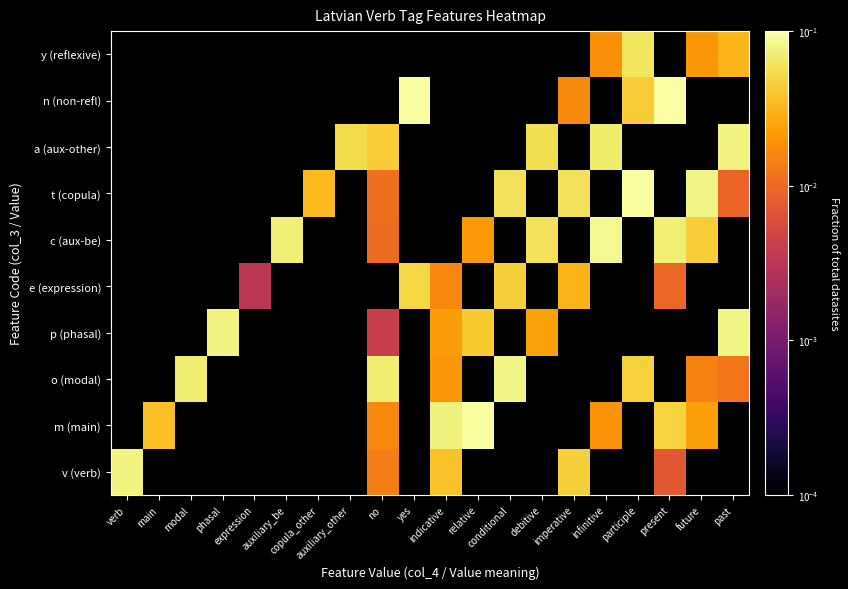

Which has a higher value, debitive or auxiliary_other?

auxiliary_other